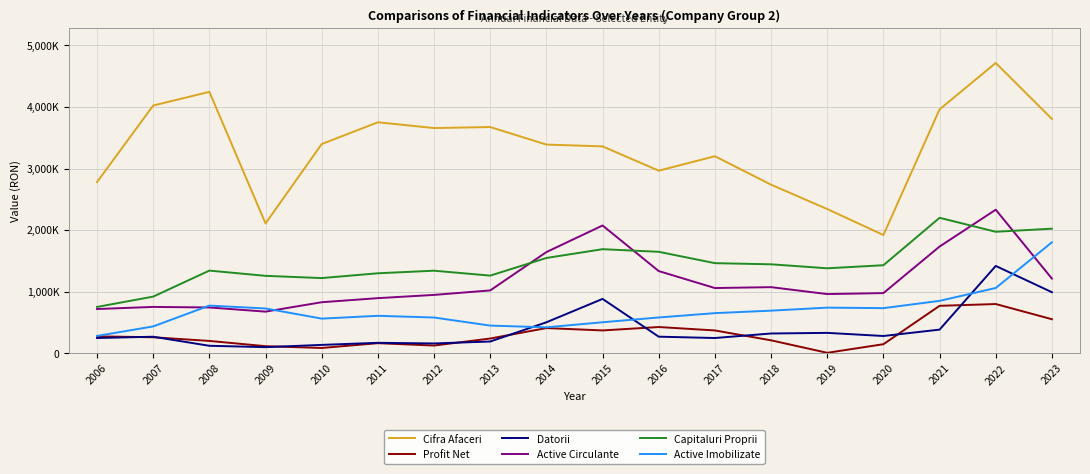

The Datorii series shows 159198 at 2012. True or false?

True